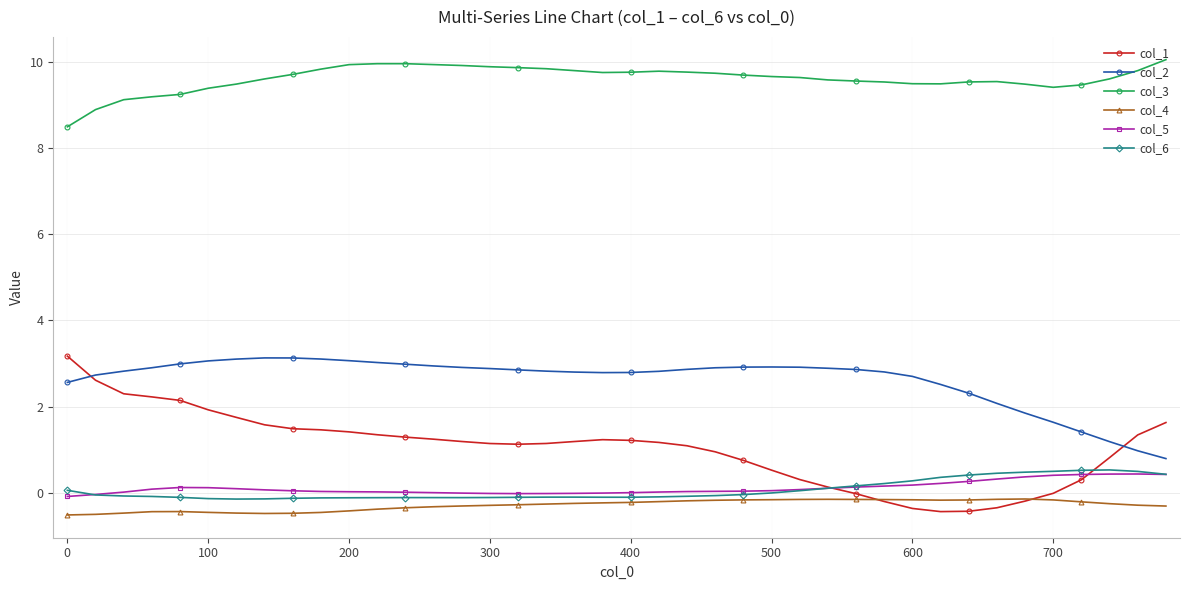

Which series has the widest spread of values?

col_1